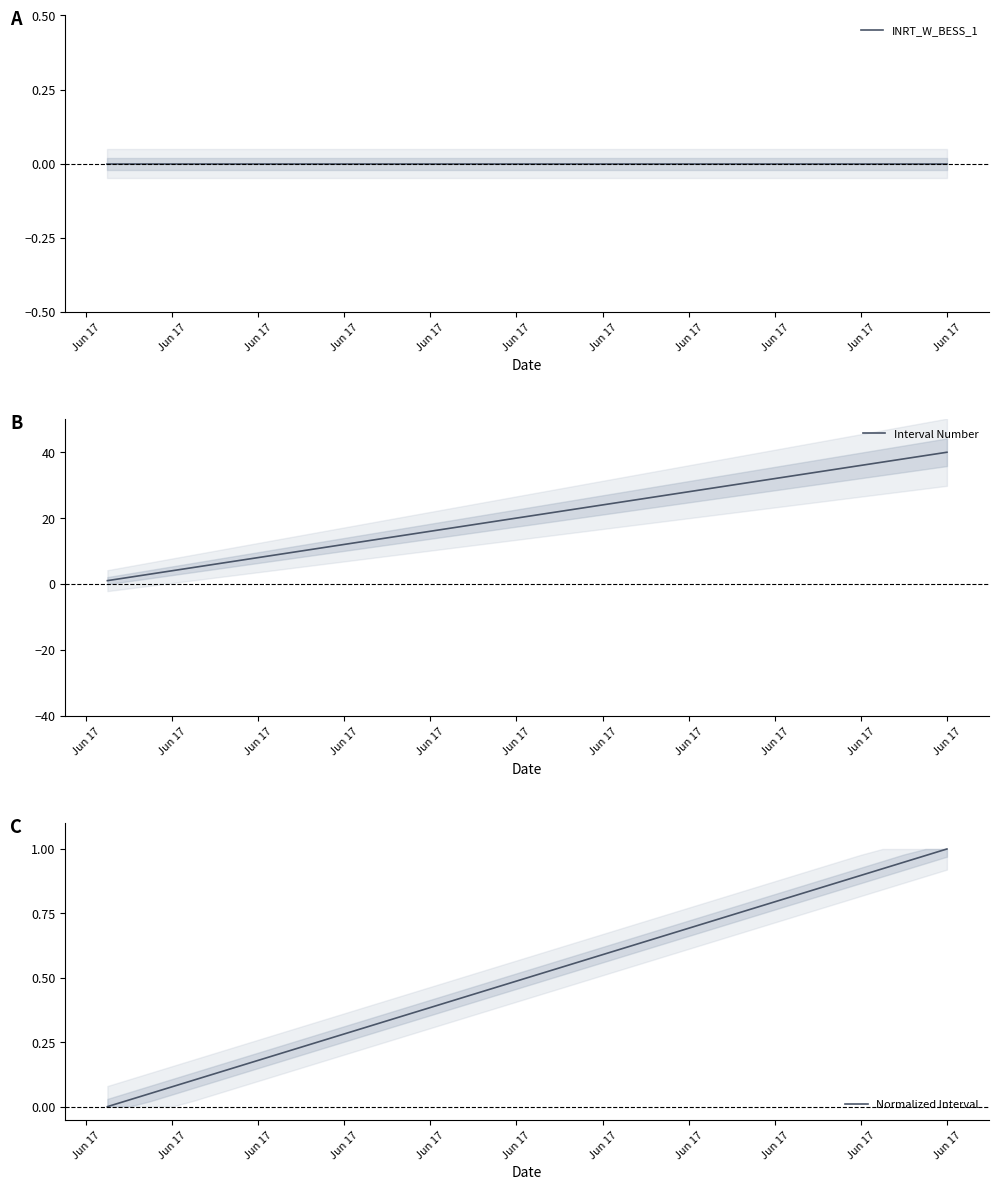

True or false: Interval Number and Normalized Interval intersect in this chart.

False